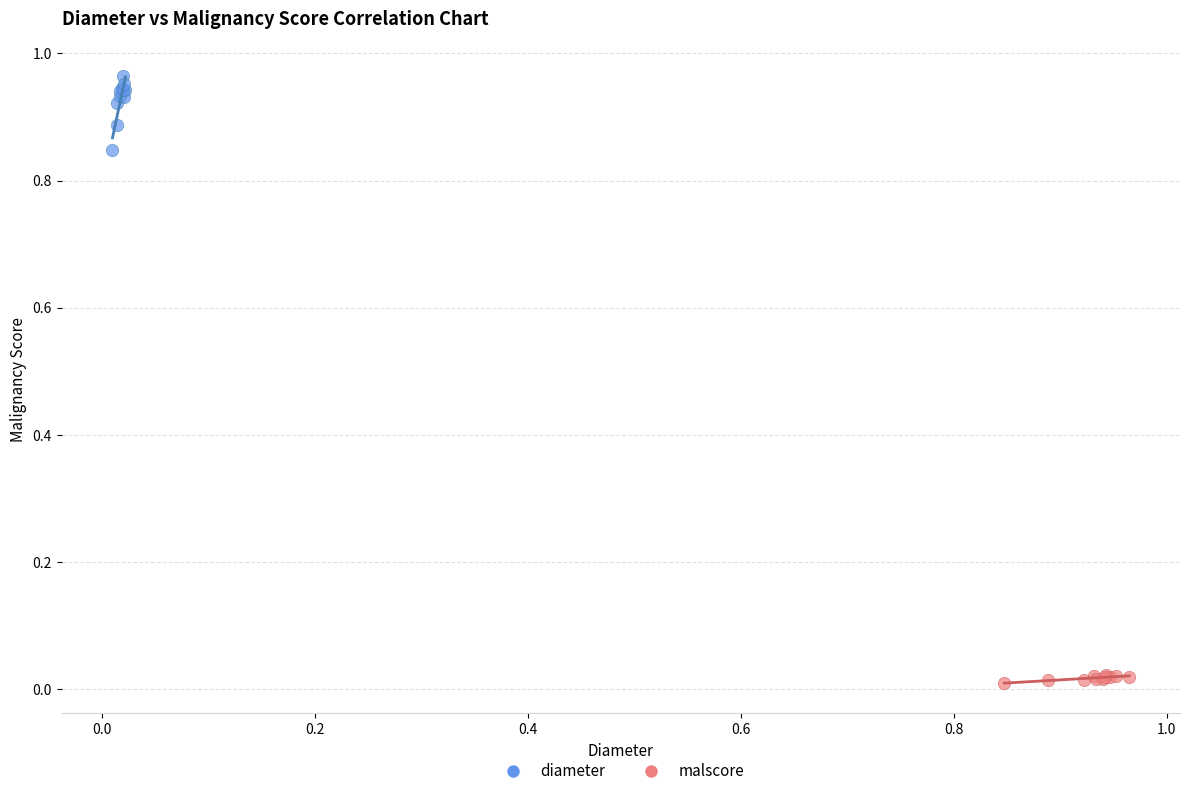

Which series has the widest spread of Y values?

diameter